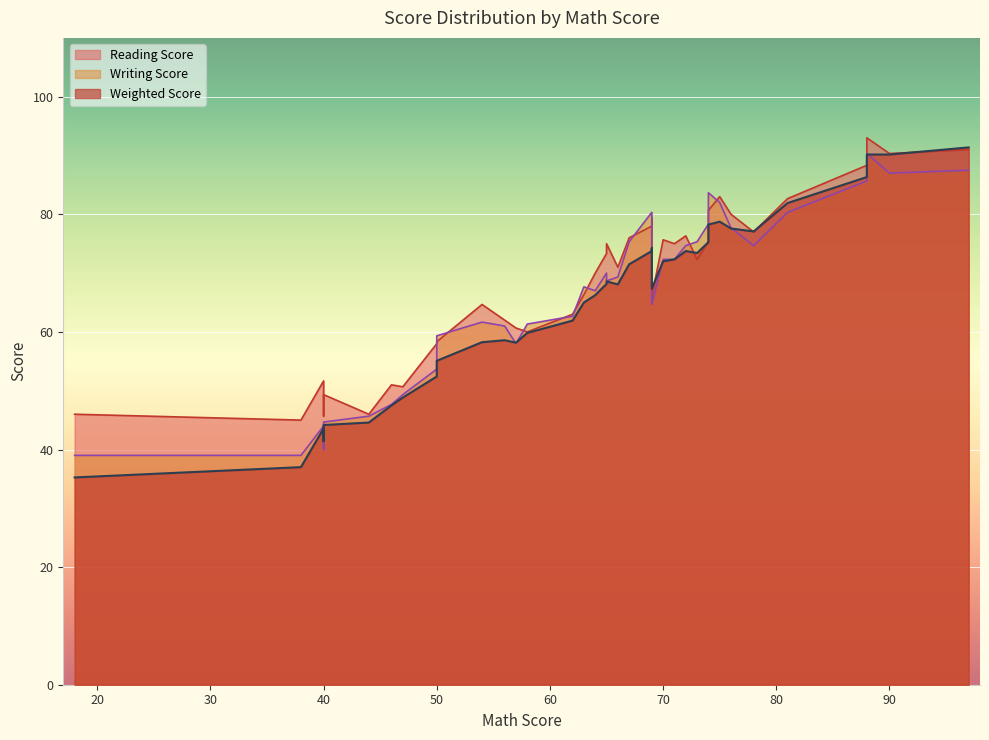

What are all the series names shown in the legend?

Weighted Score, Writing Score, Reading Score